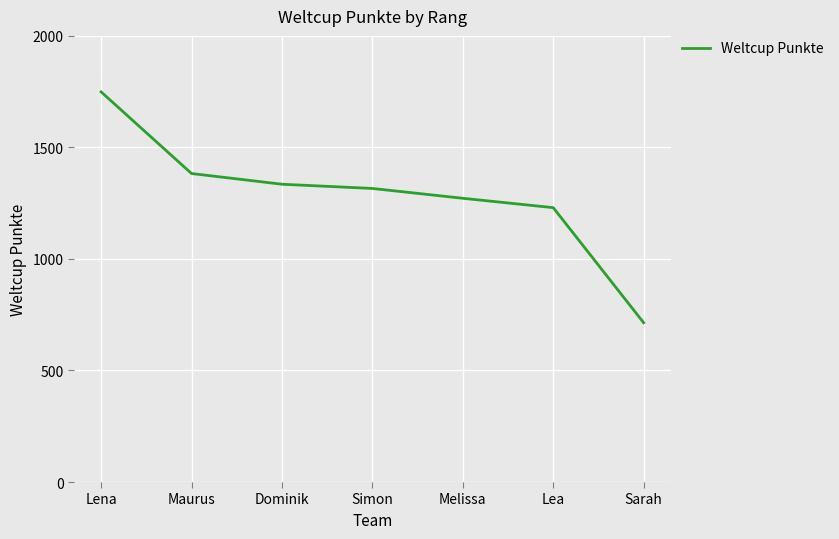

Read the value at Lea, to the nearest 10.

1230